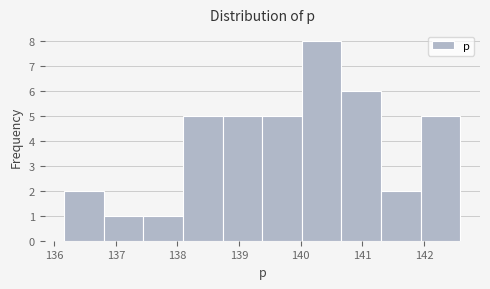

What is the height of the bar covering 136.2 to 136.8 on the x-axis? Neither the bar edges nor the heights are printed on the chart, so give them approximately, as read against the axes.

2